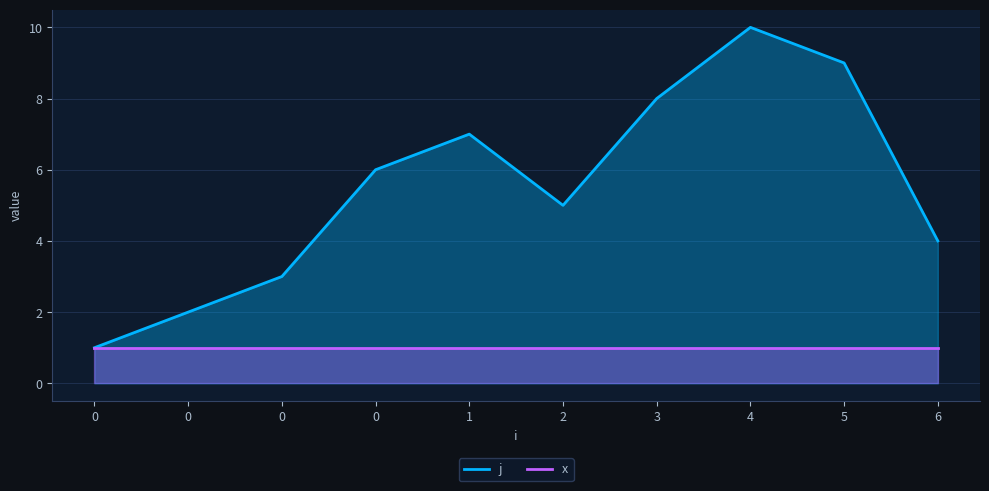

True or false: j has more than 1 points higher than both neighbors.

True